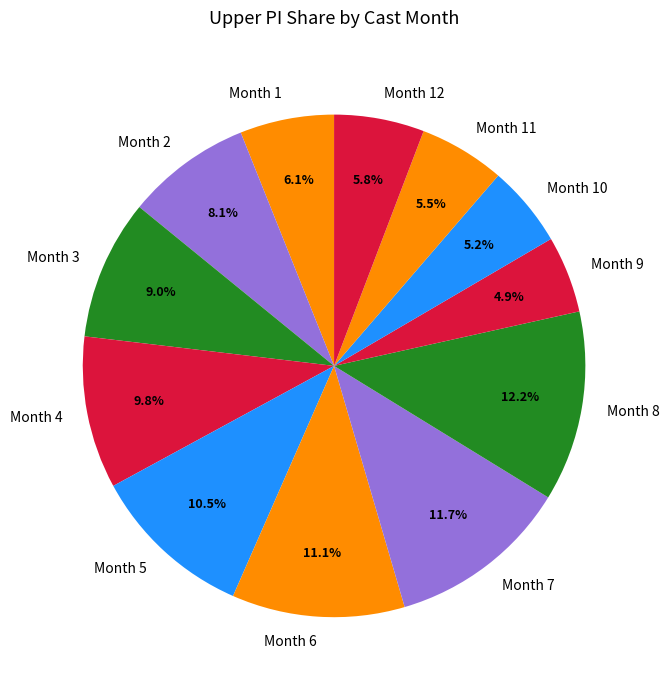

Between Month 11 and Month 6, which is larger?

Month 6